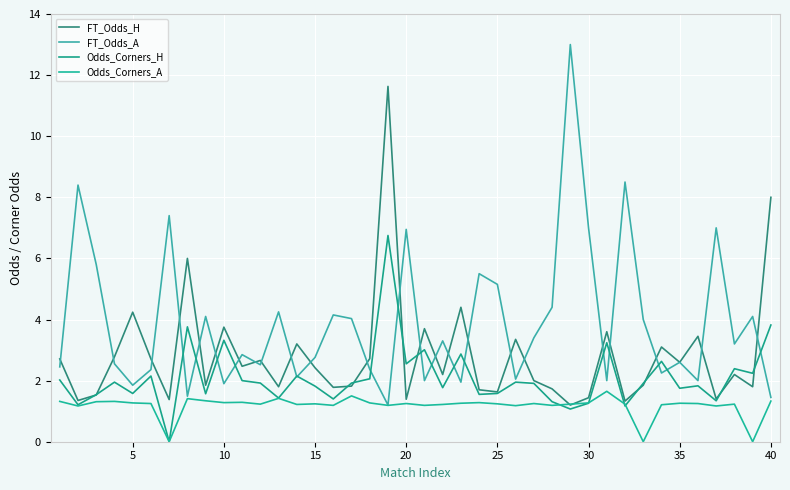

True or false: Odds_Corners_H and FT_Odds_H cross at least once.

True